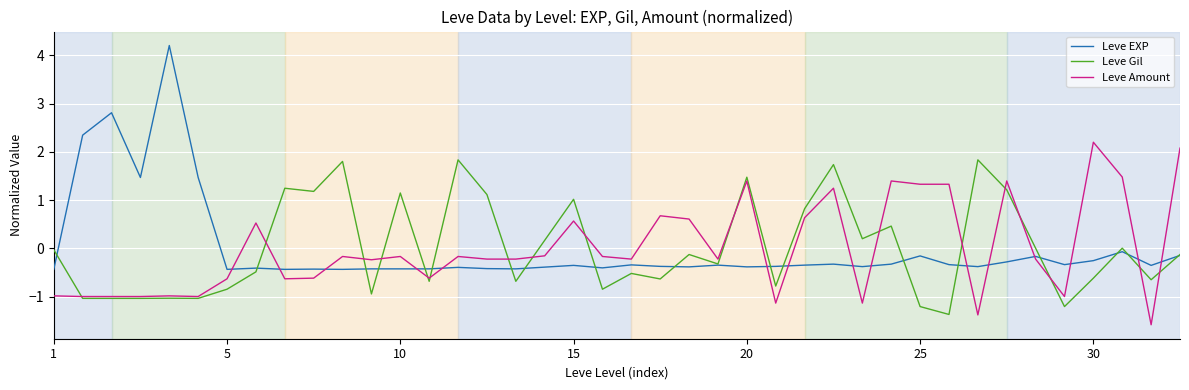

What is the lowest value of the Leve Gil series?

-1.4